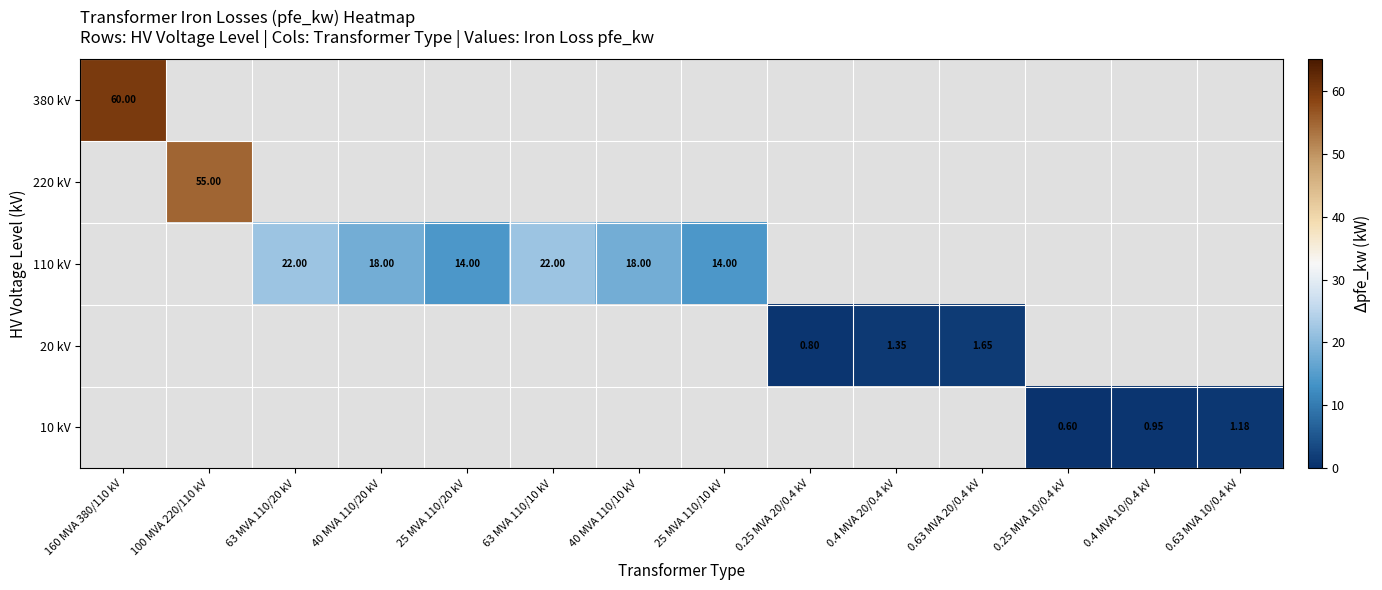

How many categories are shown in the chart?

14